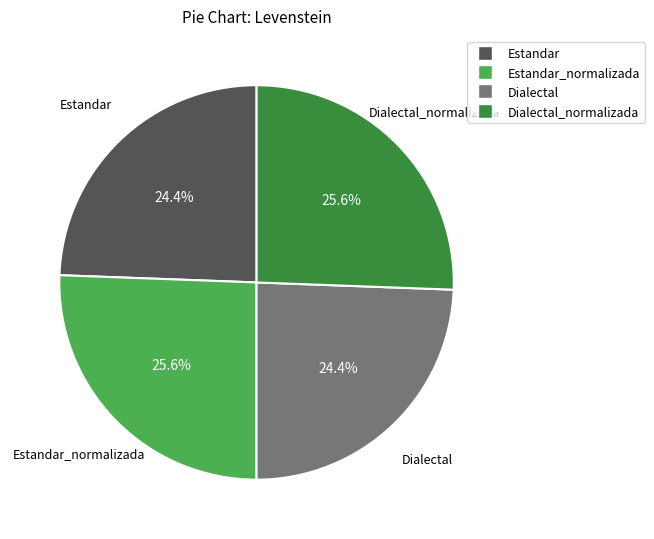

Does any single category account for the majority?

No